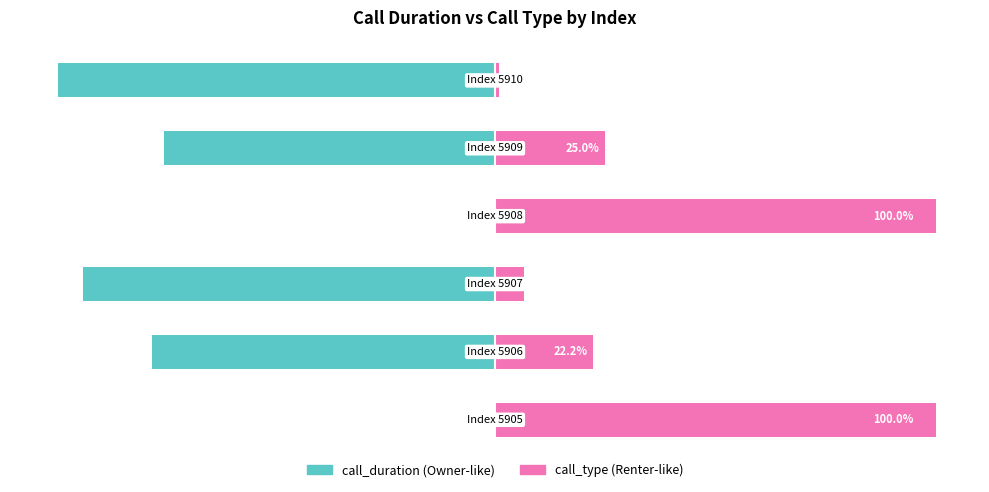

At 0, list the series in order from smallest to largest.

call_duration, call_type